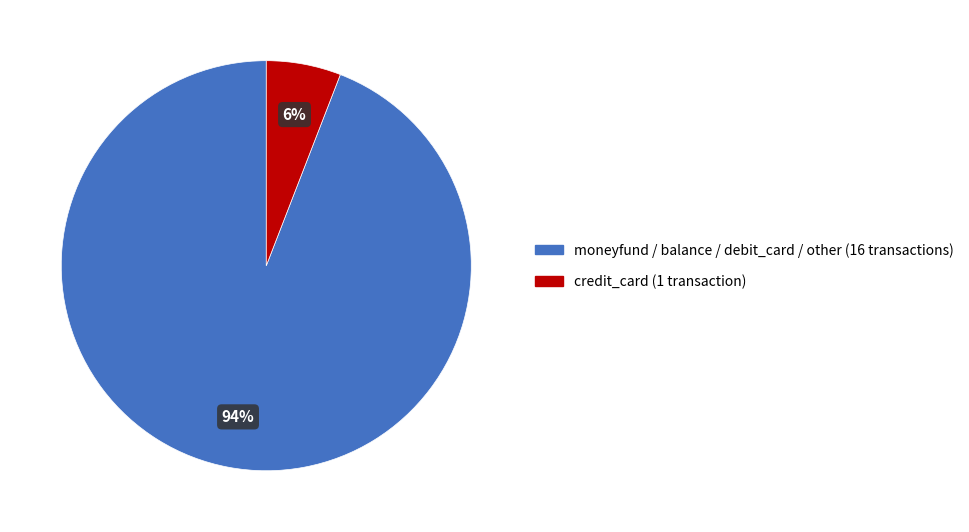

True or false: moneyfund / balance / debit_card / other (16 transactions) accounts for 94% of the total.

True